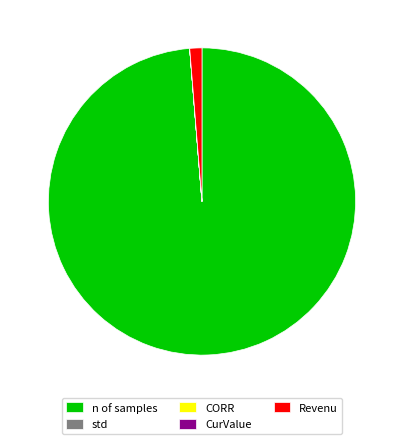

Does n of samples represent more than half of the total?

Yes